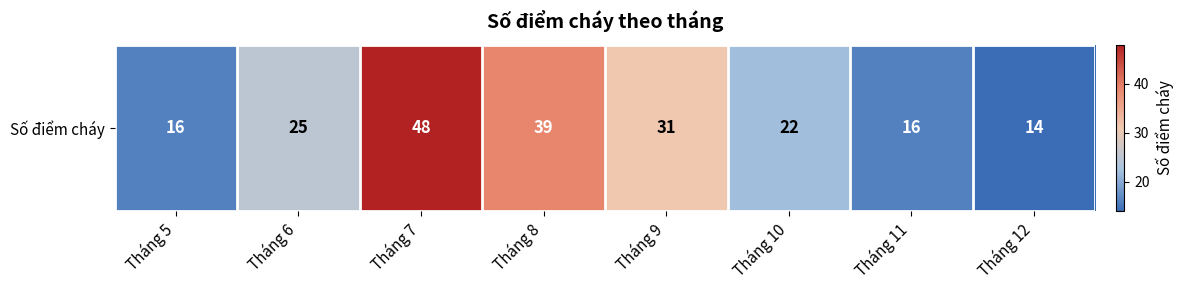

At which label is the value closest to 31?

Tháng 9